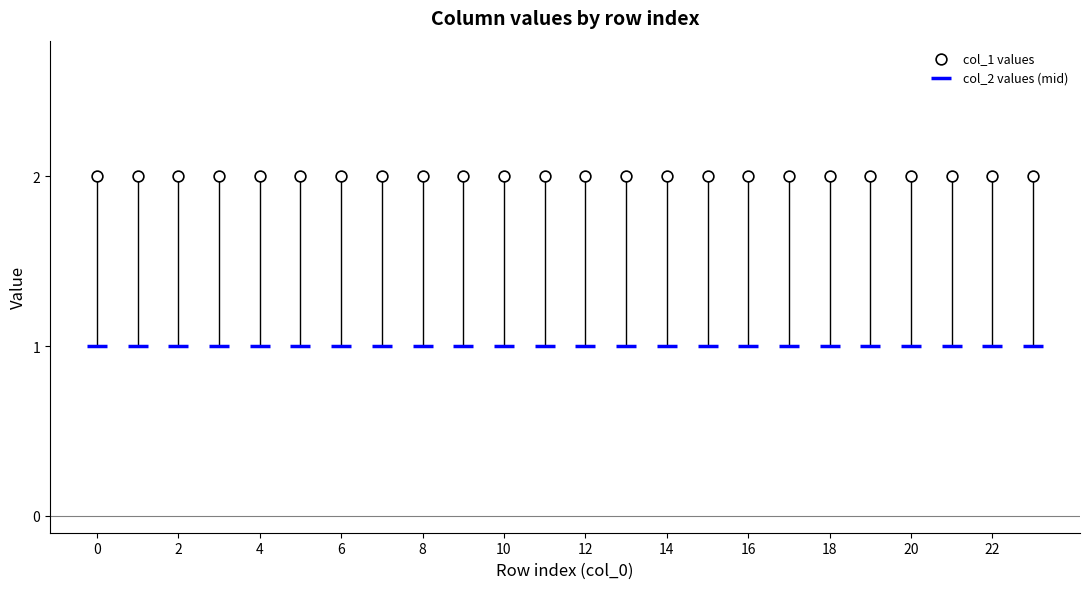

What are all the series names shown in the legend?

col_1 values, col_2 values (mid)